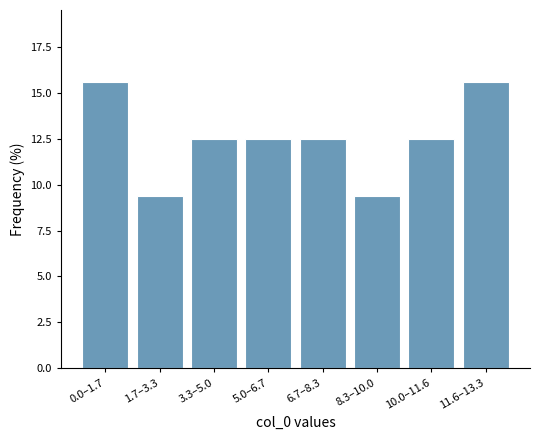

Reading left to right, what are all the values shown in this chart?

0.0–1.7=15.6	1.7–3.3=9.4	3.3–5.0=12.5	5.0–6.7=12.5	6.7–8.3=12.5	8.3–10.0=9.4	10.0–11.6=12.5	11.6–13.3=15.6